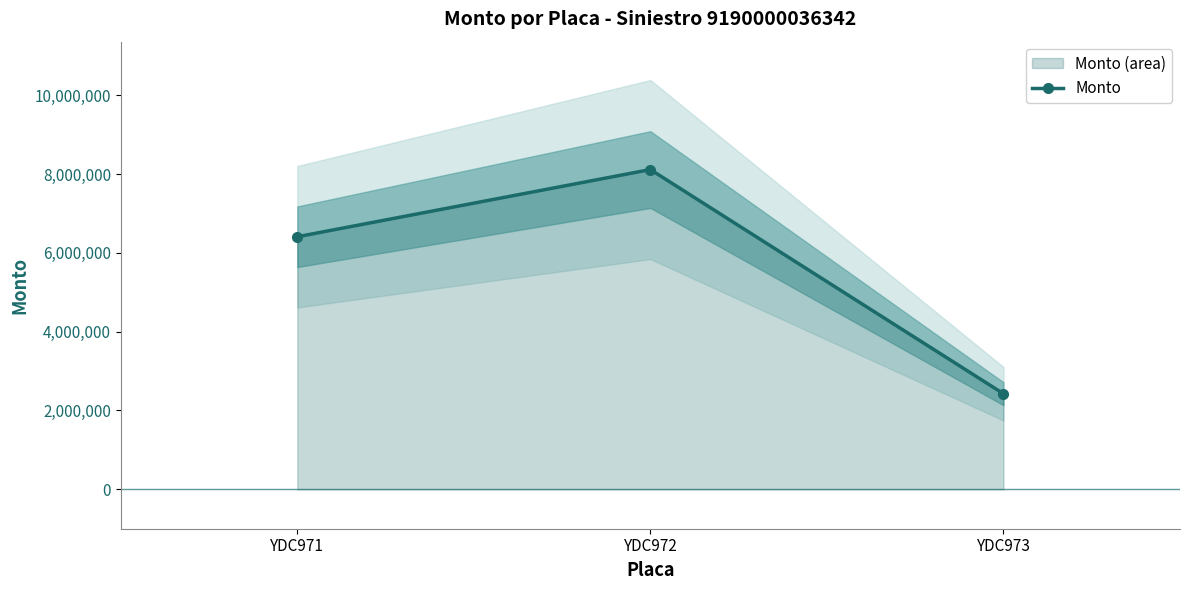

Reading left to right, extract all data points from this chart.

6408965	8113697	2425376